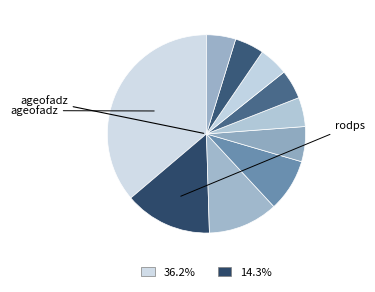

How many slices are in this pie chart?

10